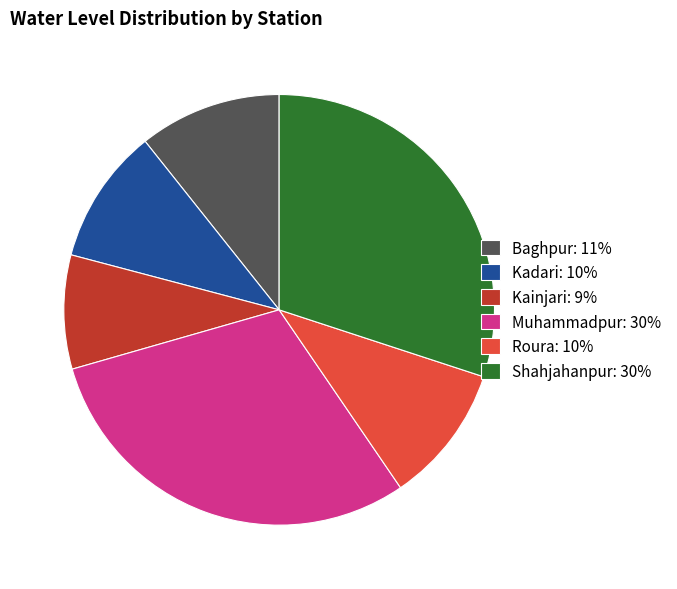

Approximately how many times larger is the value at Muhammadpur compared to Baghpur?

2.8